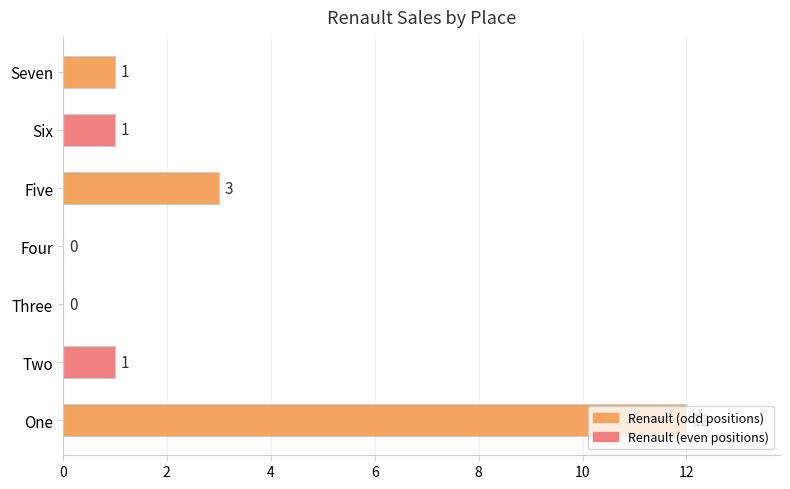

At which label is the value closest to 6?

Five